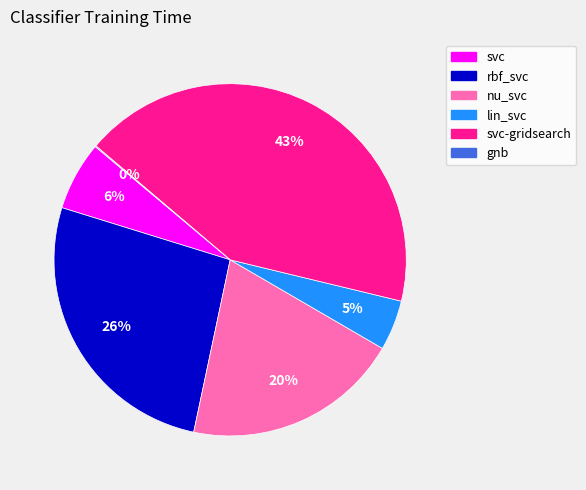

To the nearest percent, what is the combined percentage of nu_svc and lin_svc?

25%